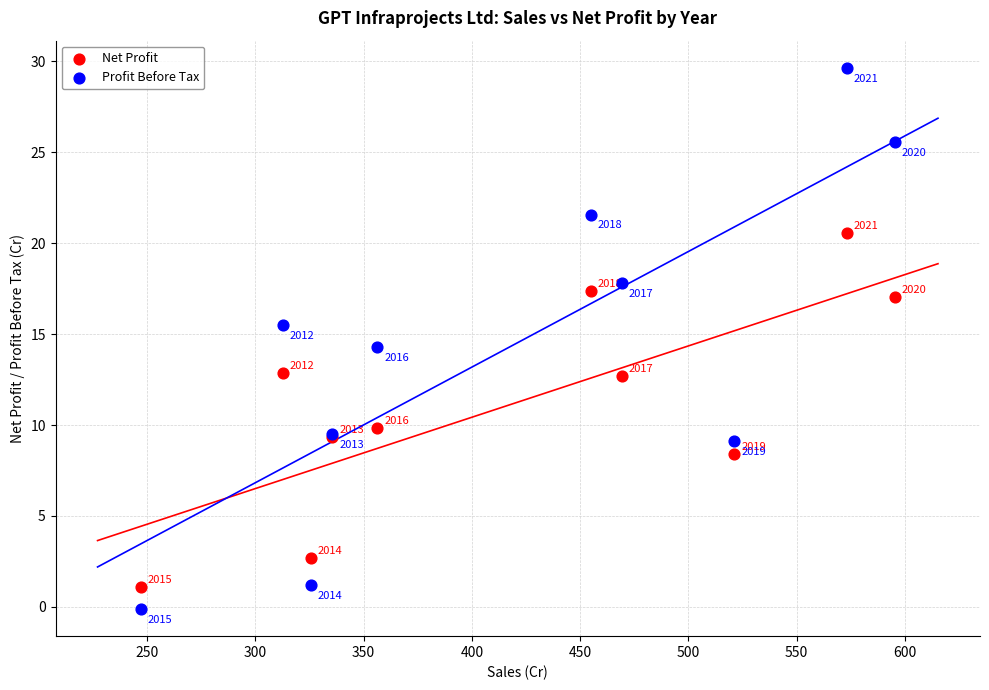

In the Net Profit series, what Y value is closest to 10?

9.8